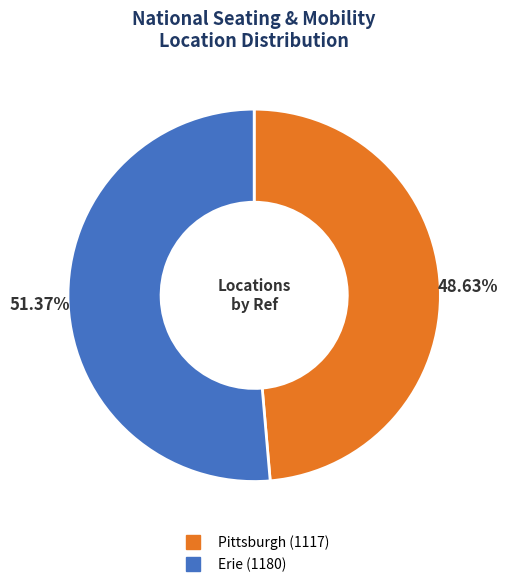

What percentage is the Pittsburgh slice, to the nearest percent?

49%